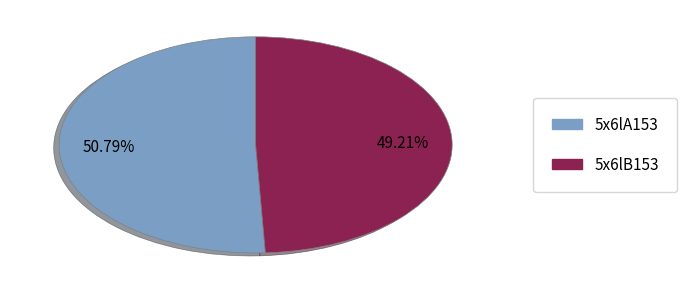

To the nearest percent, what is the difference between the 5x6lB153 and 5x6lA153 slice percentages?

2%